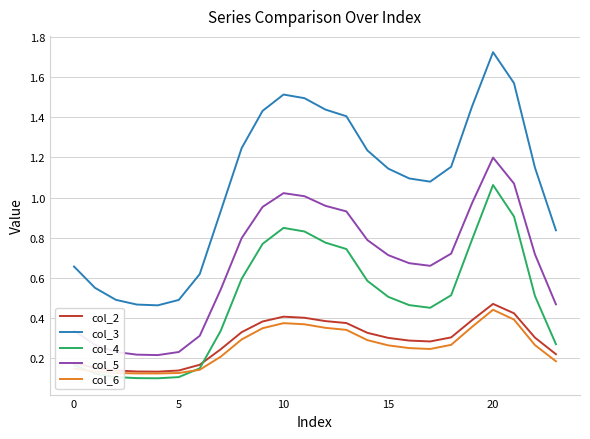

Which series has the largest total across all categories?

col_3